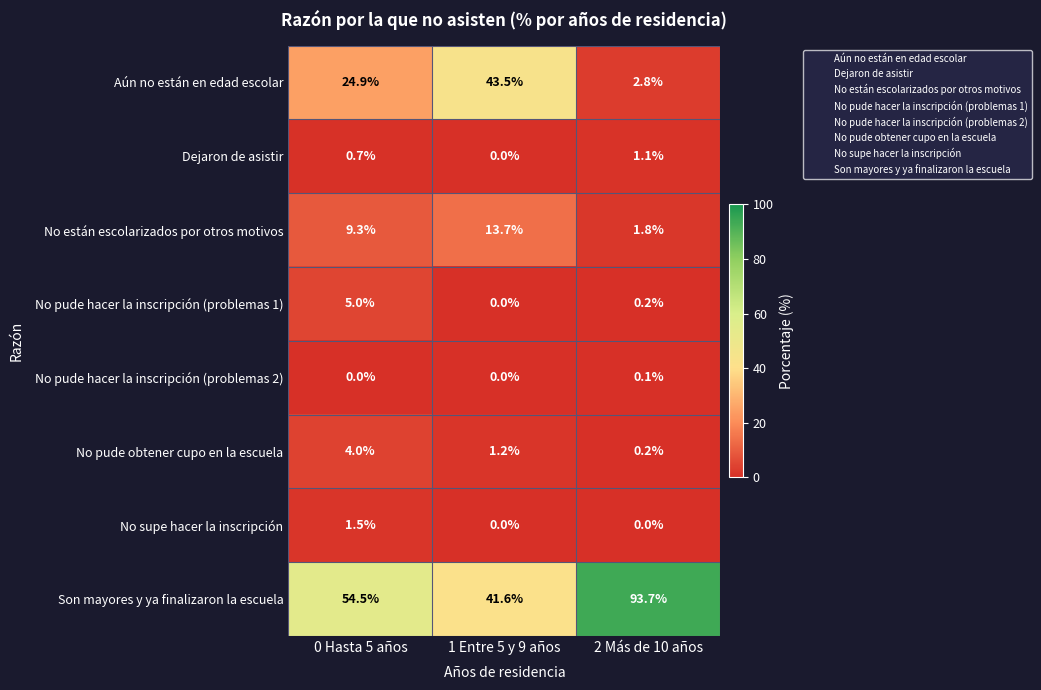

What is the difference between the maximum and second lowest values in the Aún no están en edad escolar series?

18.6